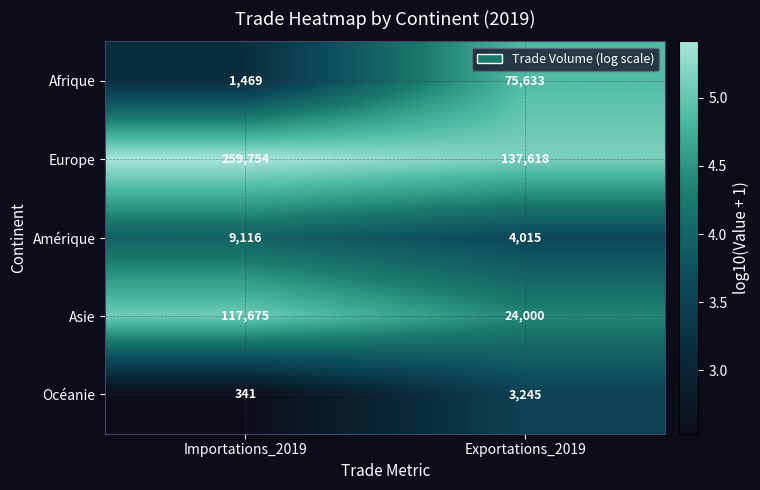

What is the smallest value displayed?

341